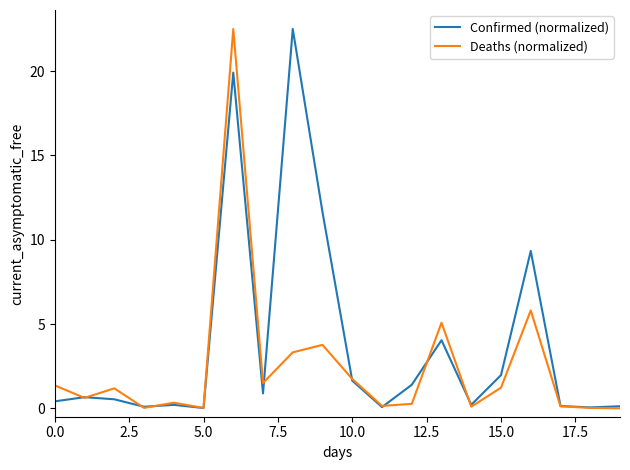

List the series in order of their overall mean, lowest first.

Deaths (normalized), Confirmed (normalized)